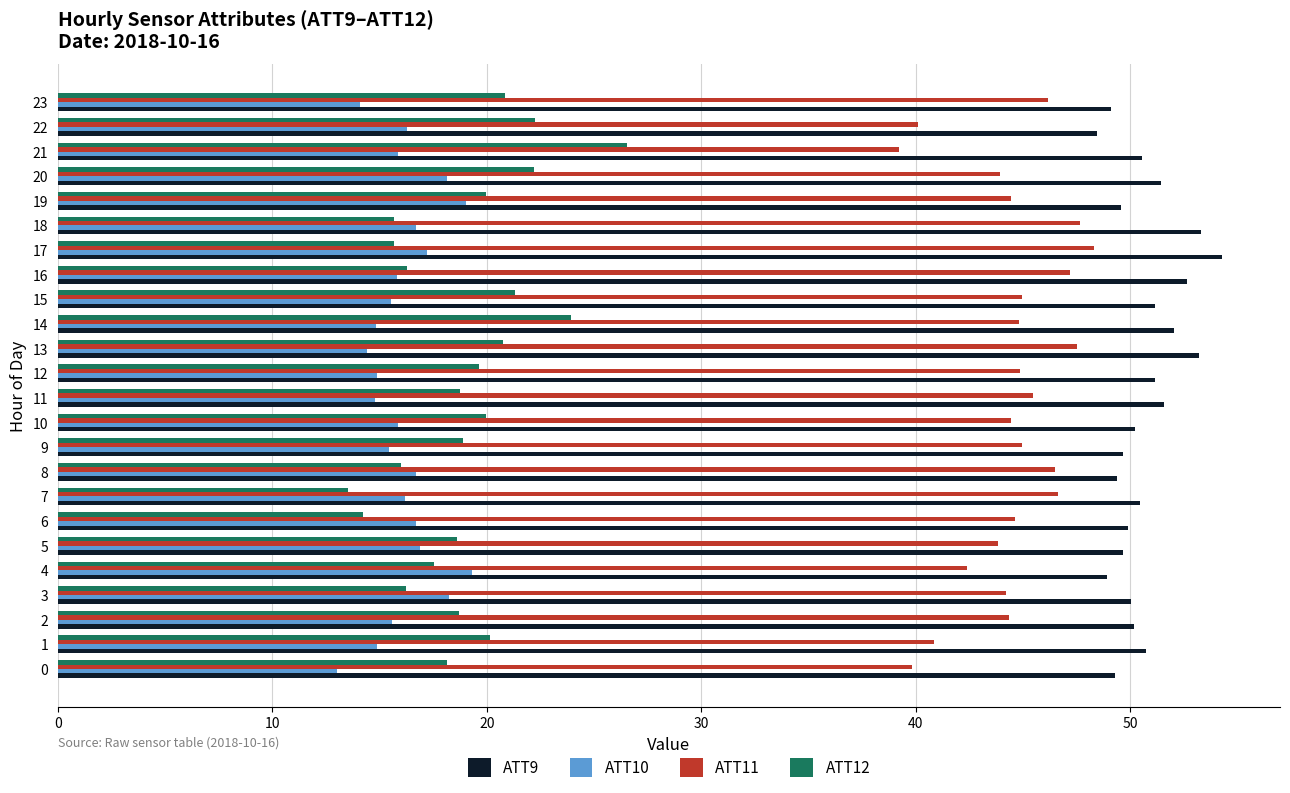

What is the difference between the ATT12 values at 12 and 20?

2.6